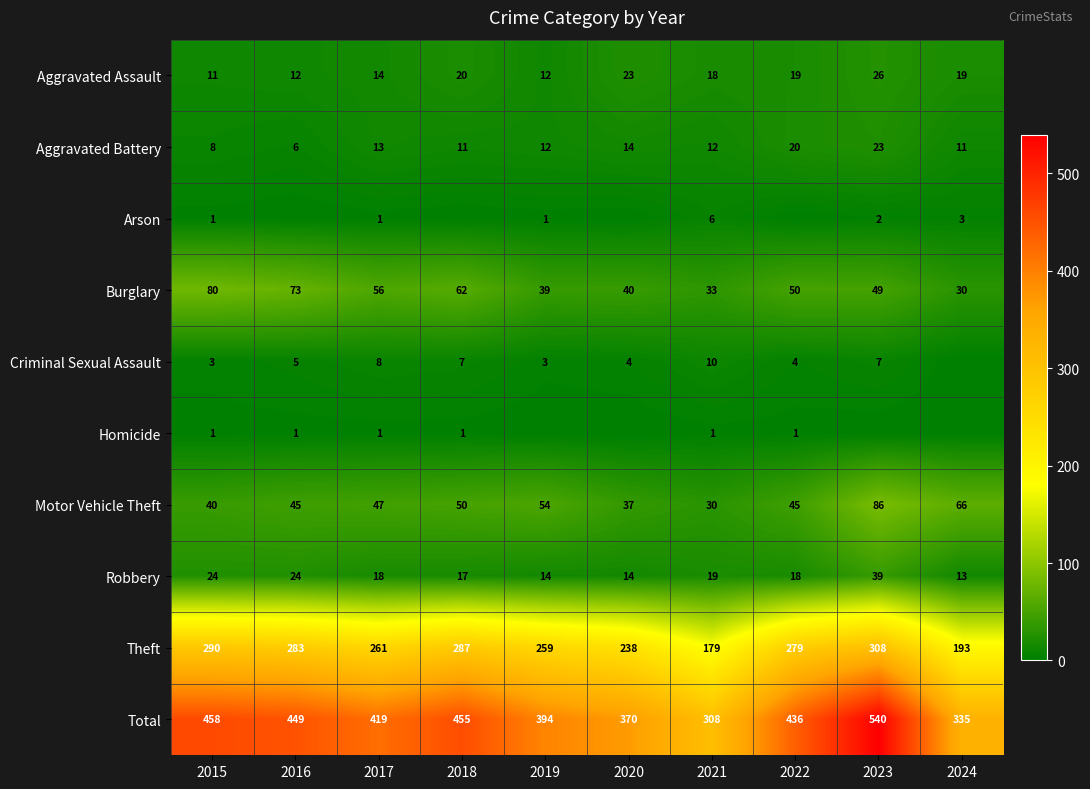

List the labels in order of Burglary value, smallest first.

2024, 2021, 2019, 2020, 2023, 2022, 2017, 2018, 2016, 2015